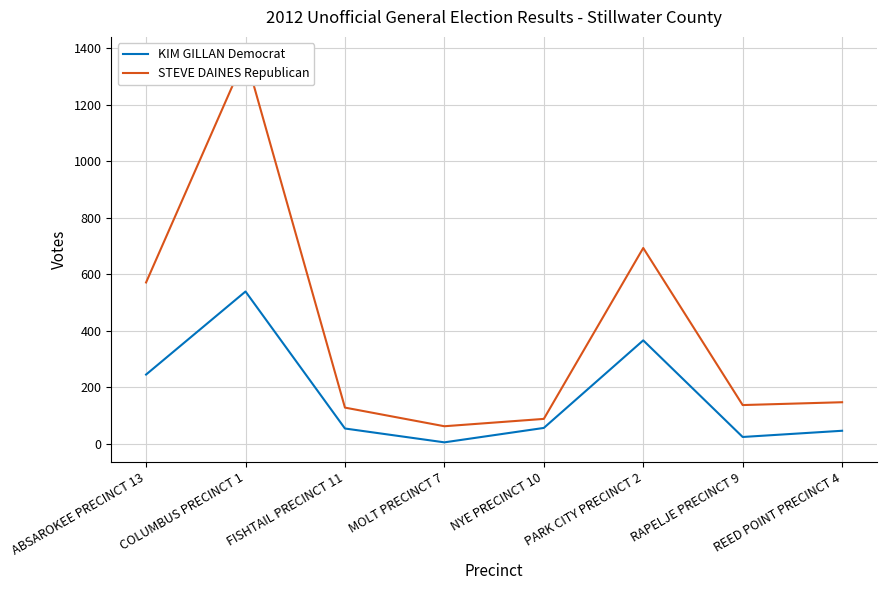

Reading left to right, list all the values displayed in this chart.

KIM GILLAN Democrat: ABSAROKEE PRECINCT 13=245	COLUMBUS PRECINCT 1=539	FISHTAIL PRECINCT 11=54	MOLT PRECINCT 7=5	NYE PRECINCT 10=56	PARK CITY PRECINCT 2=366	RAPELJE PRECINCT 9=24	REED POINT PRECINCT 4=46
STEVE DAINES Republican: ABSAROKEE PRECINCT 13=571	COLUMBUS PRECINCT 1=1372	FISHTAIL PRECINCT 11=128	MOLT PRECINCT 7=62	NYE PRECINCT 10=88	PARK CITY PRECINCT 2=693	RAPELJE PRECINCT 9=137	REED POINT PRECINCT 4=147